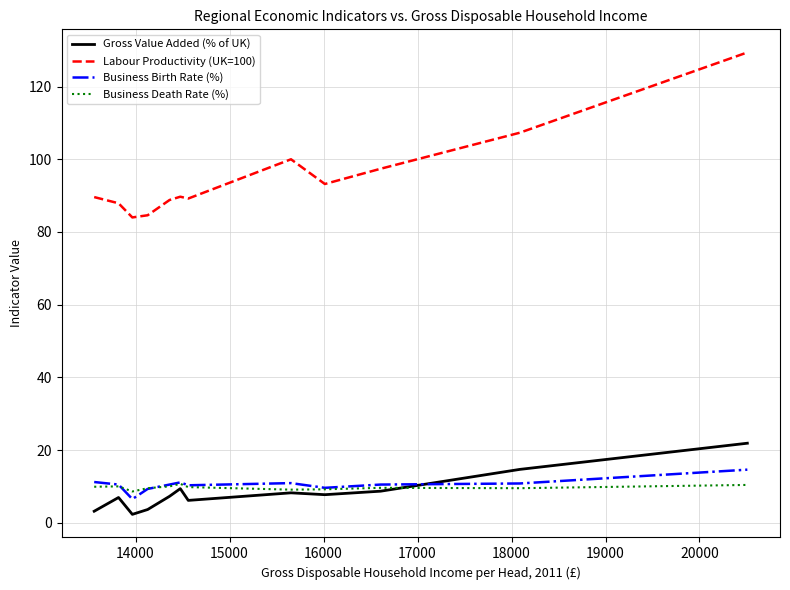

What are all the series names shown in the legend?

Gross Value Added (% of UK), Labour Productivity (UK=100), Business Birth Rate (%), Business Death Rate (%)